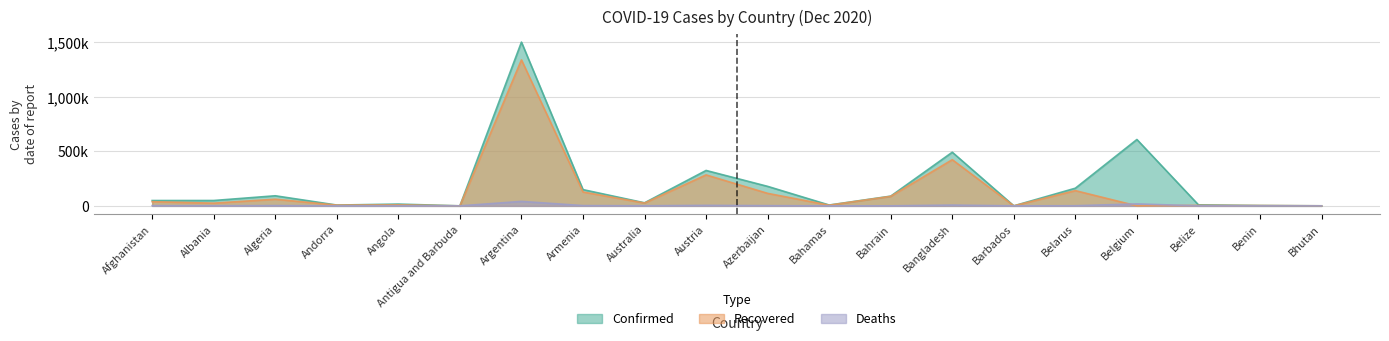

What is the difference between the Confirmed values at Barbados and Bangladesh?

492.0